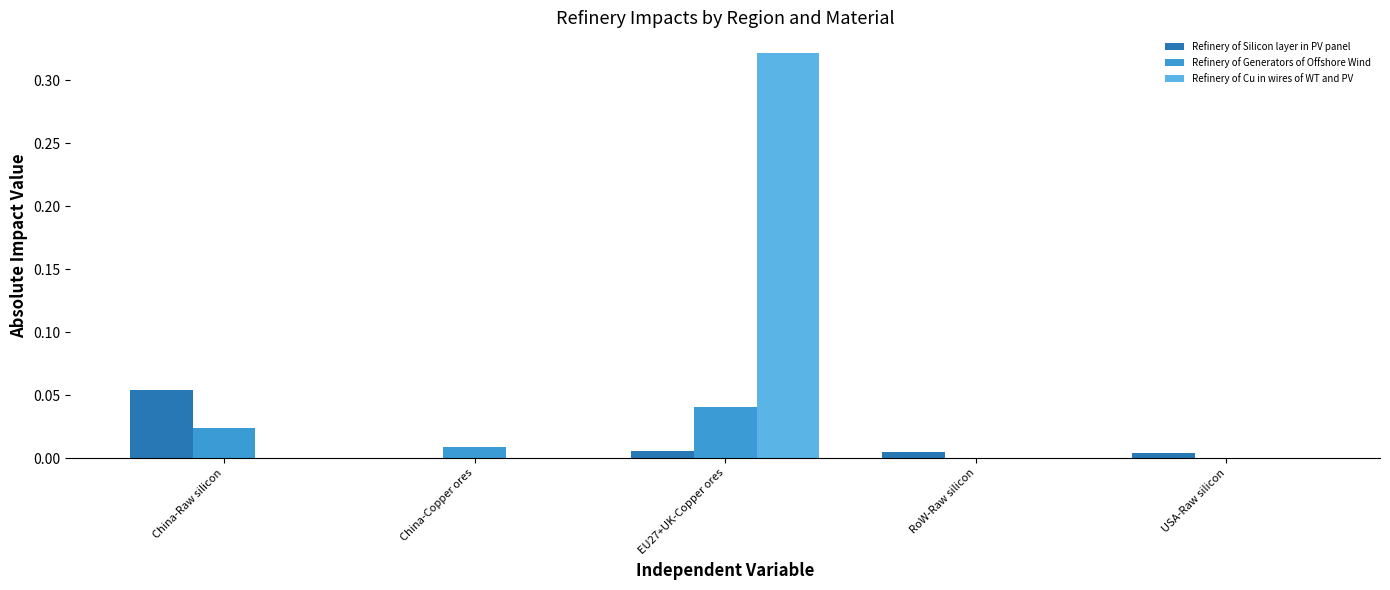

Which series changed the most between EU27+UK-Copper ores and RoW-Raw silicon?

Refinery of Cu in wires of WT and PV